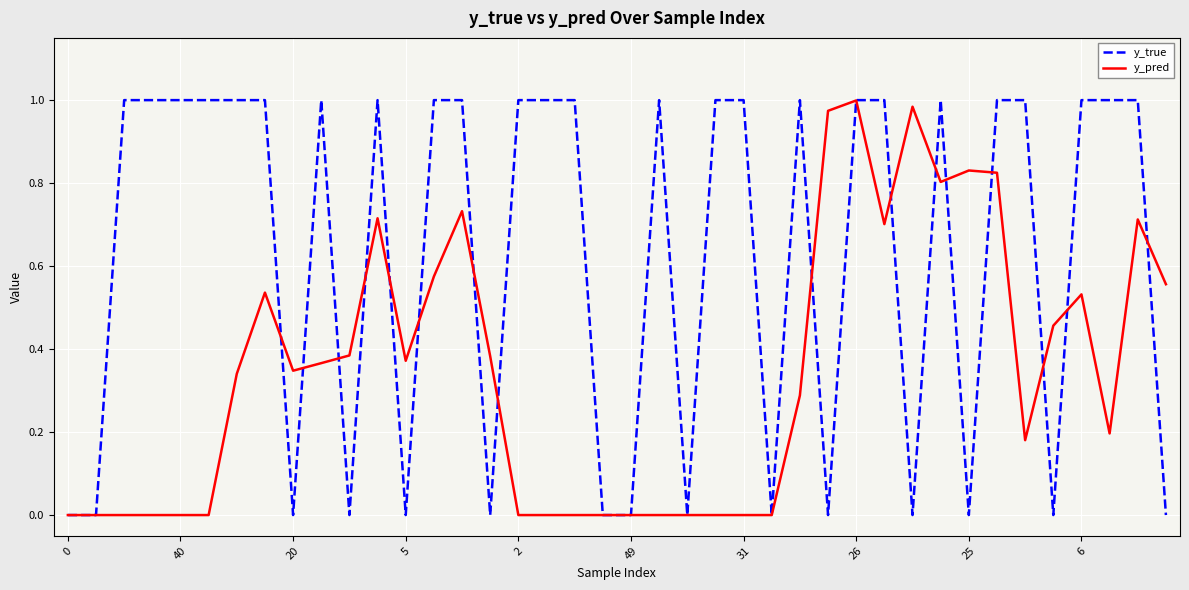

Rank the series by their average value, from lowest to highest.

y_pred, y_true